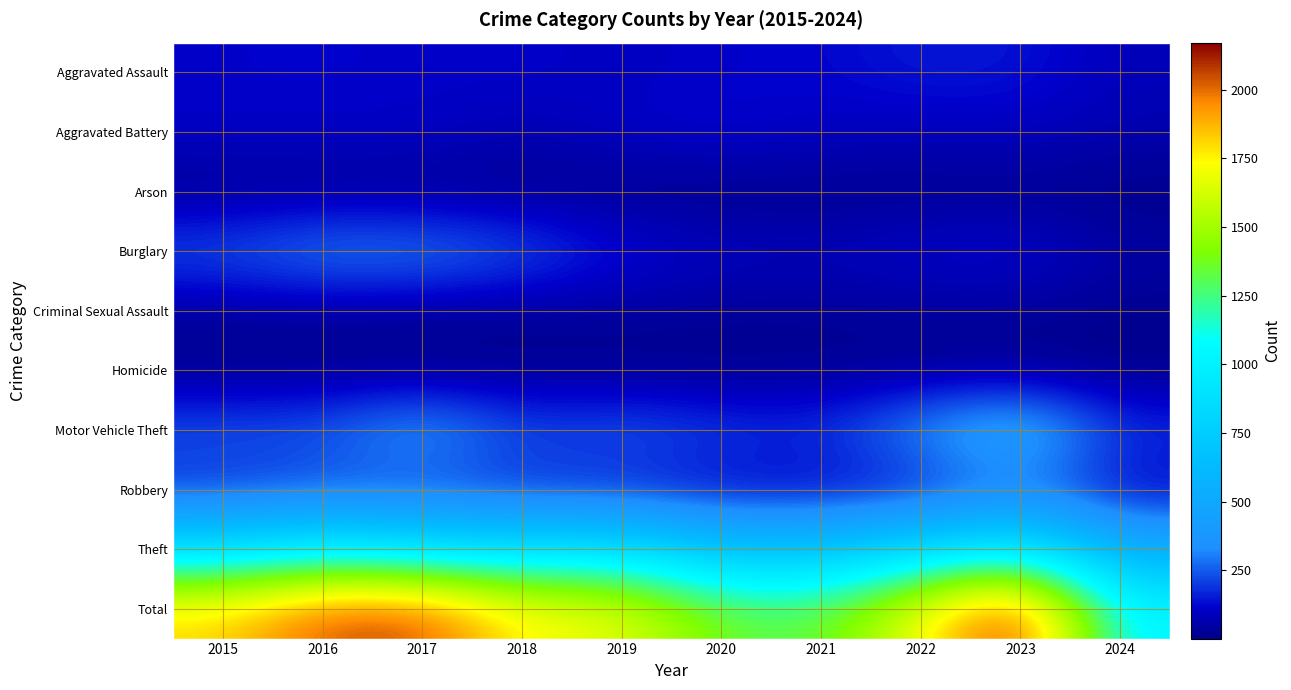

Rank the categories by Homicide value from highest to lowest.

2021, 2018, 2023, 2015, 2022, 2017, 2016, 2019, 2020, 2024